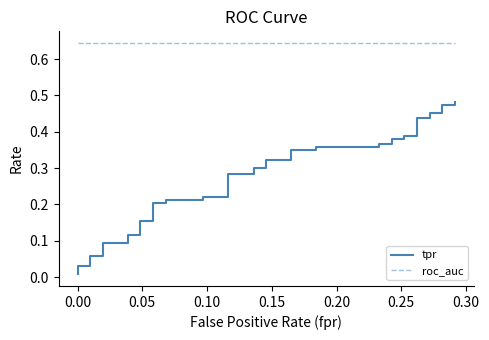

True or false: roc_auc has more than 0 points higher than both neighbors.

False